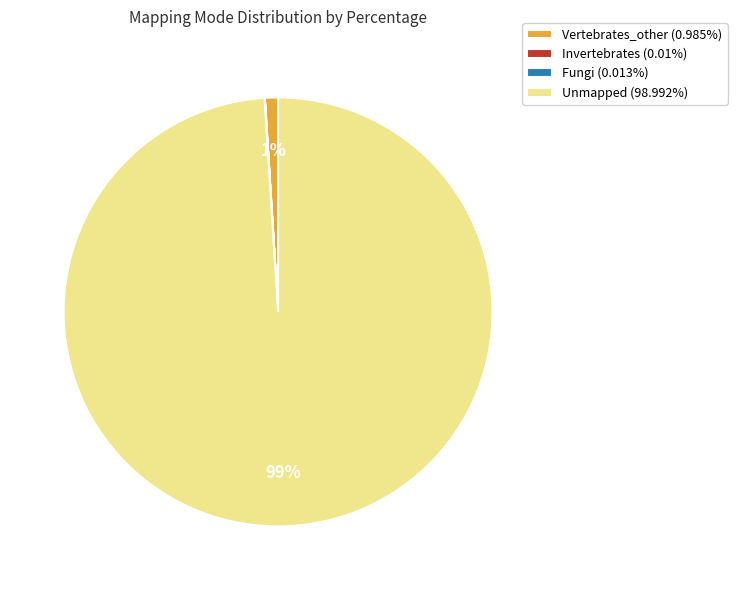

Is Unmapped (98.992%) the majority of the pie?

Yes